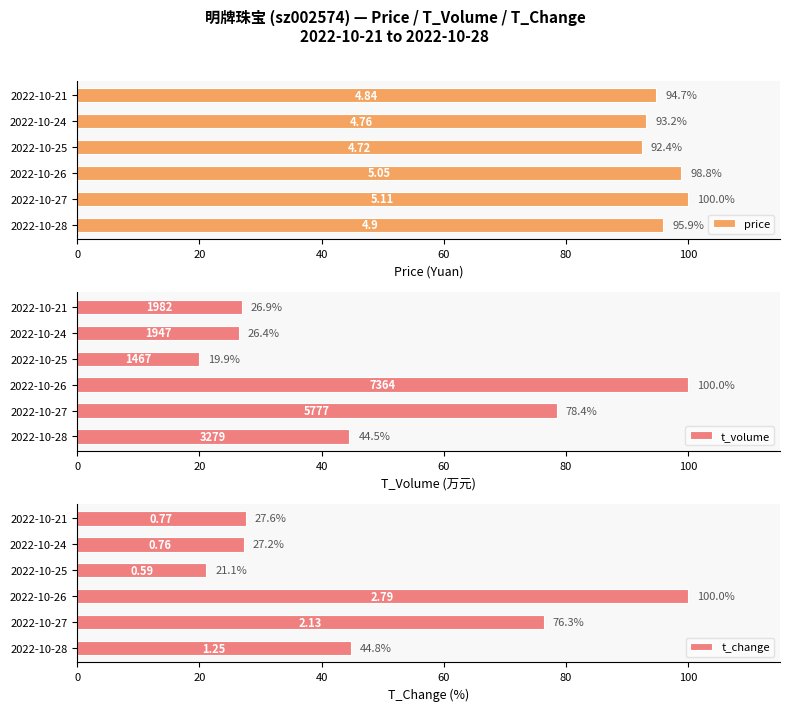

What are all the series names shown in the legend?

price, t_volume, t_change